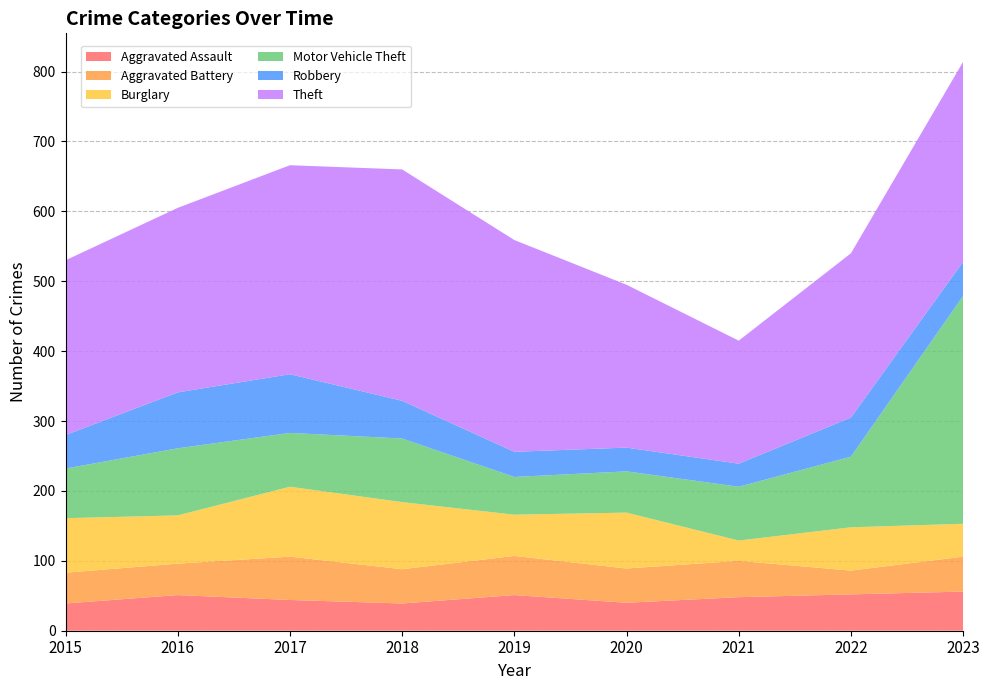

Reading left to right, extract all data points from this chart.

Aggravated Assault: 39	51	44	39	51	40	48	52	56
Aggravated Battery: 44	45	62	49	56	49	52	34	50
Burglary: 78	69	100	96	59	80	29	62	47
Motor Vehicle Theft: 71	96	77	91	54	59	77	101	326
Robbery: 48	80	84	54	36	34	33	56	49
Theft: 250	264	299	331	303	233	176	235	286